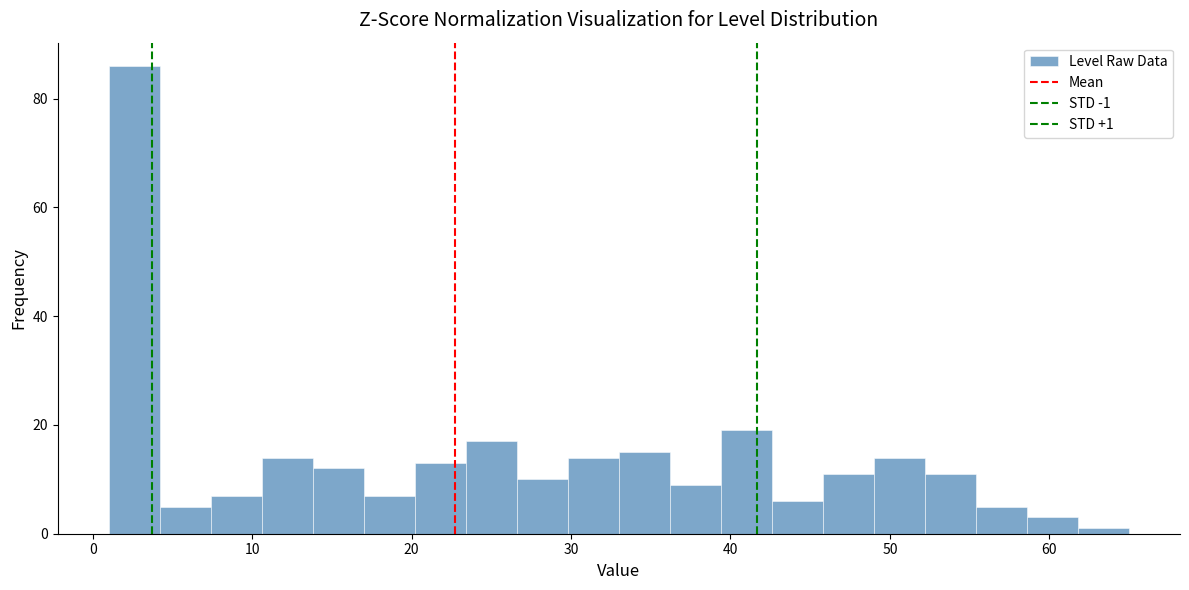

Around what value on the x-axis is the tallest bar? Give the approximate position of its centre, as read against the axis.

3